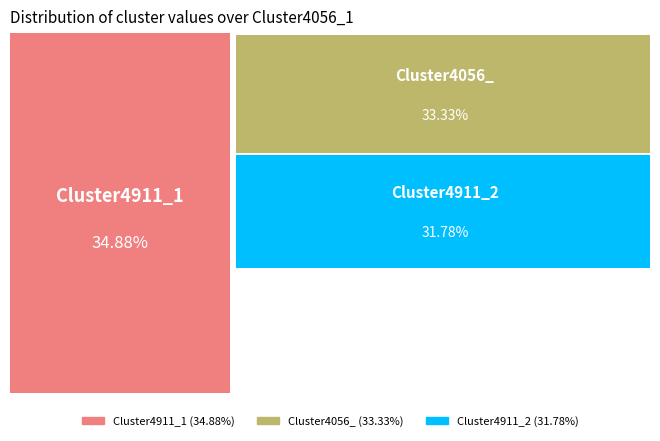

To the nearest percent, what is the combined percentage of Cluster4911_1 and Cluster4056_?

68%